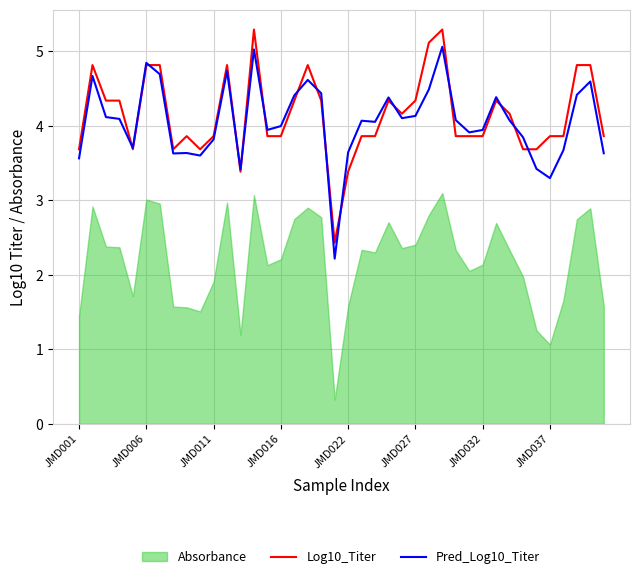

How many interior local valleys does the Log10_Titer series have?

6